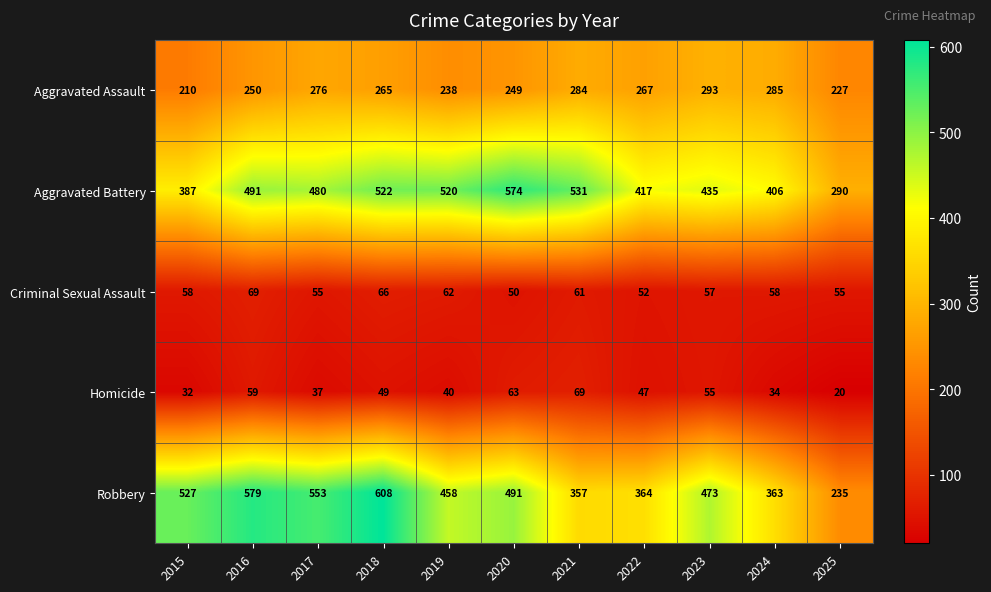

List the labels in order of Aggravated Assault value, smallest first.

2015, 2025, 2019, 2020, 2016, 2018, 2022, 2017, 2021, 2024, 2023